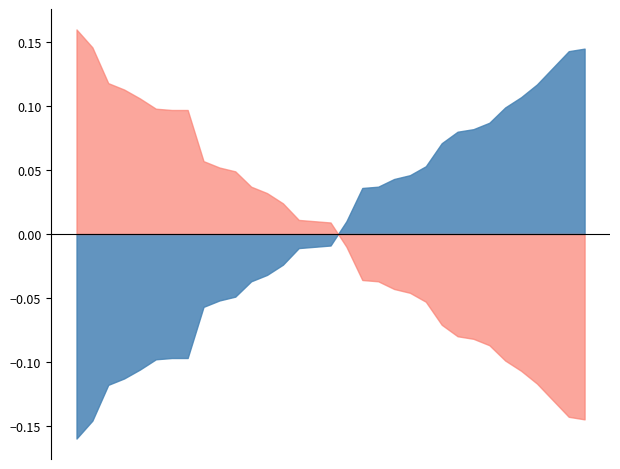

What is the spread (max minus min) of values at 2018-11-18?

0.1